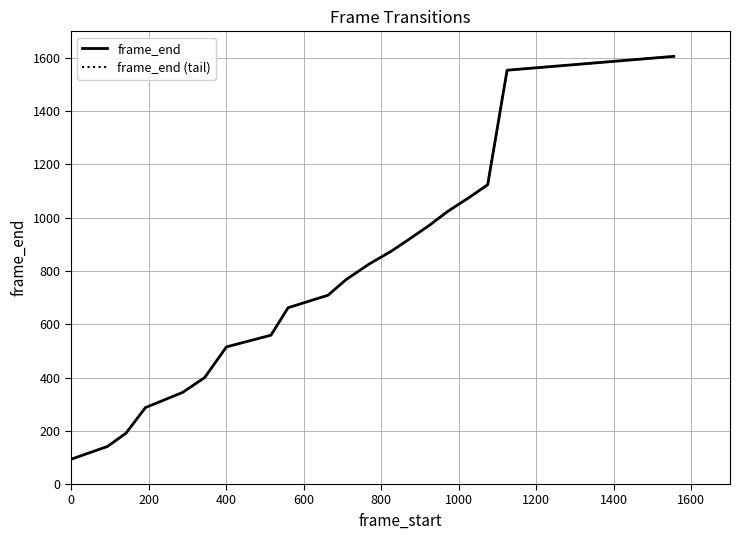

What is the difference between the maximum and minimum values?

1513